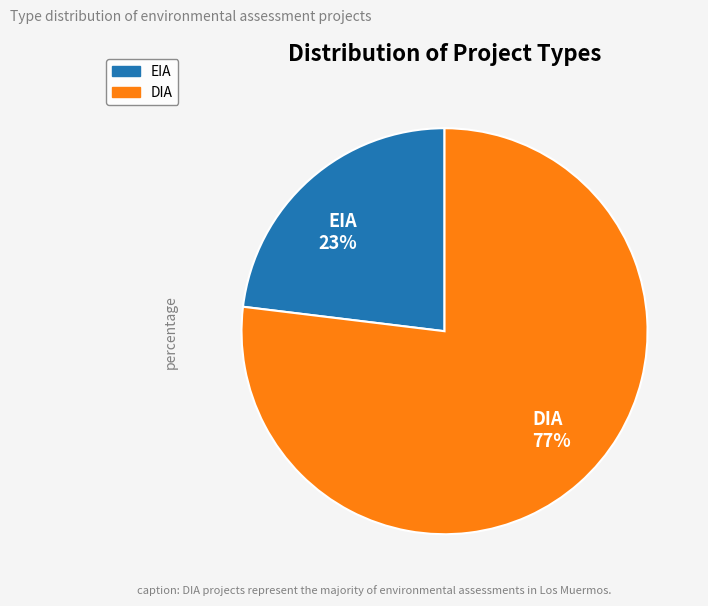

Which slice is the largest?

DIA